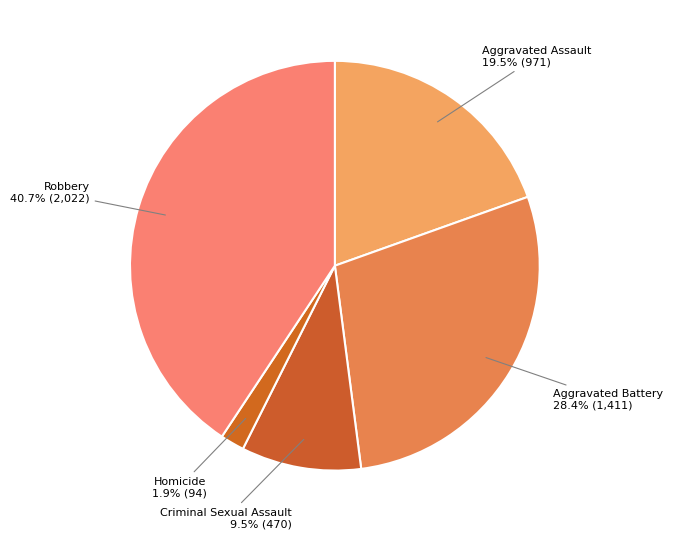

Between Robbery and Aggravated Assault, which is larger?

Robbery